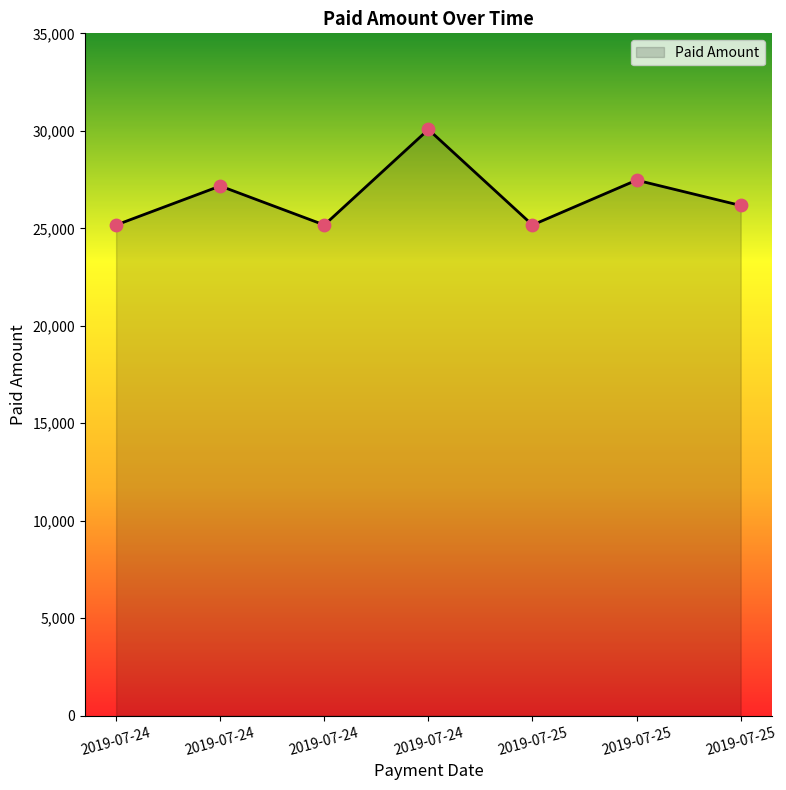

What is the change in value from 2019-07-24 to 2019-07-25?

-3900